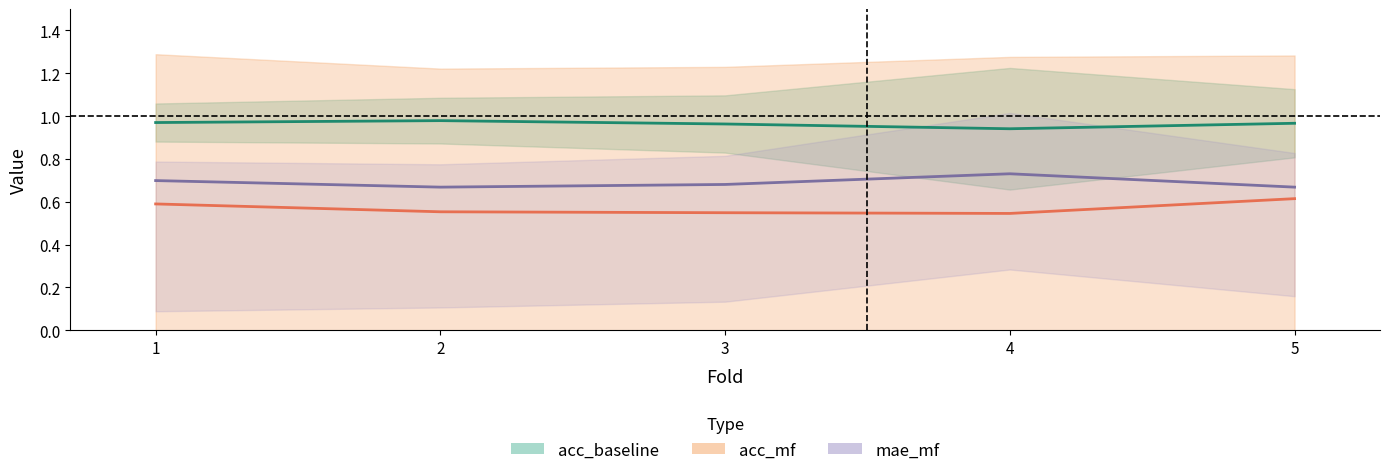

At how many categories does at least one series exceed 0?

5